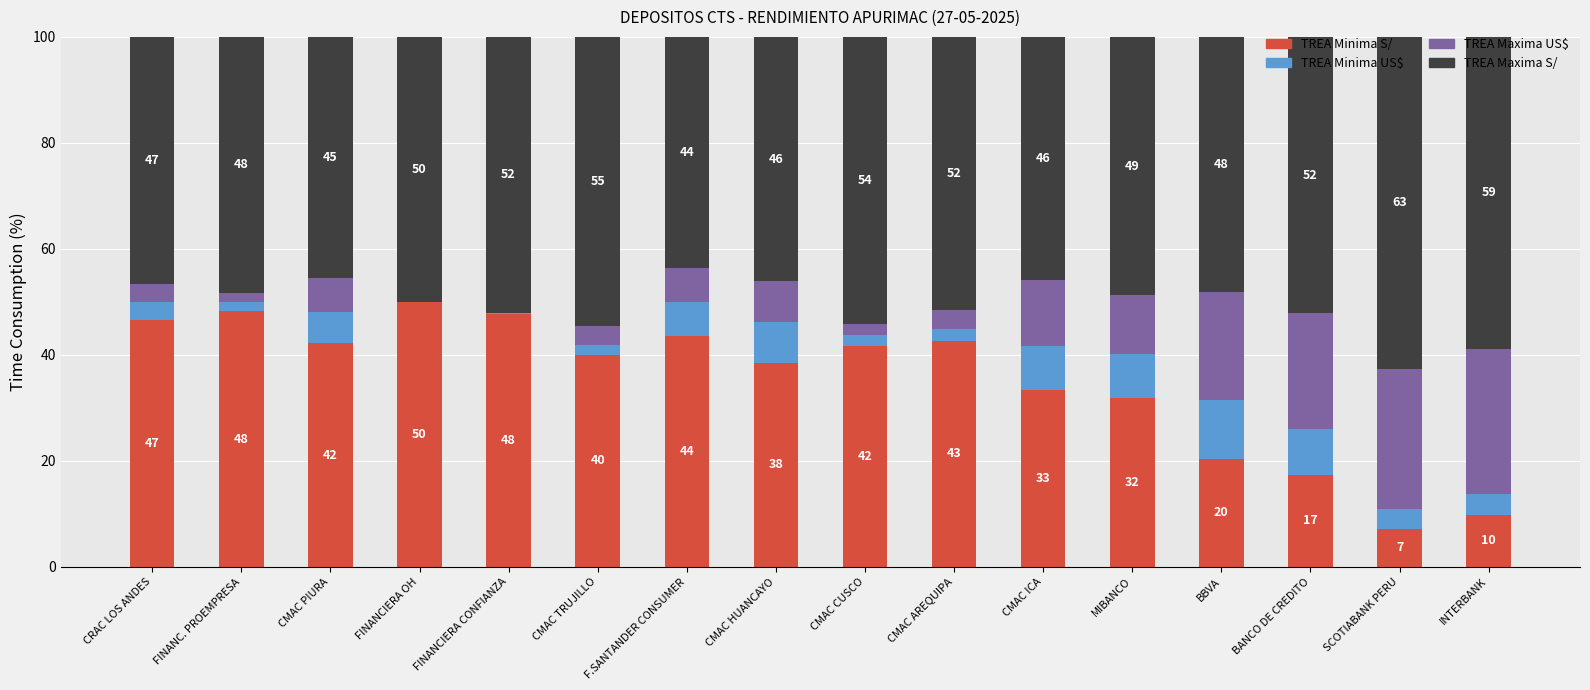

What is the maximum value for TREA Minima S/?

50.0